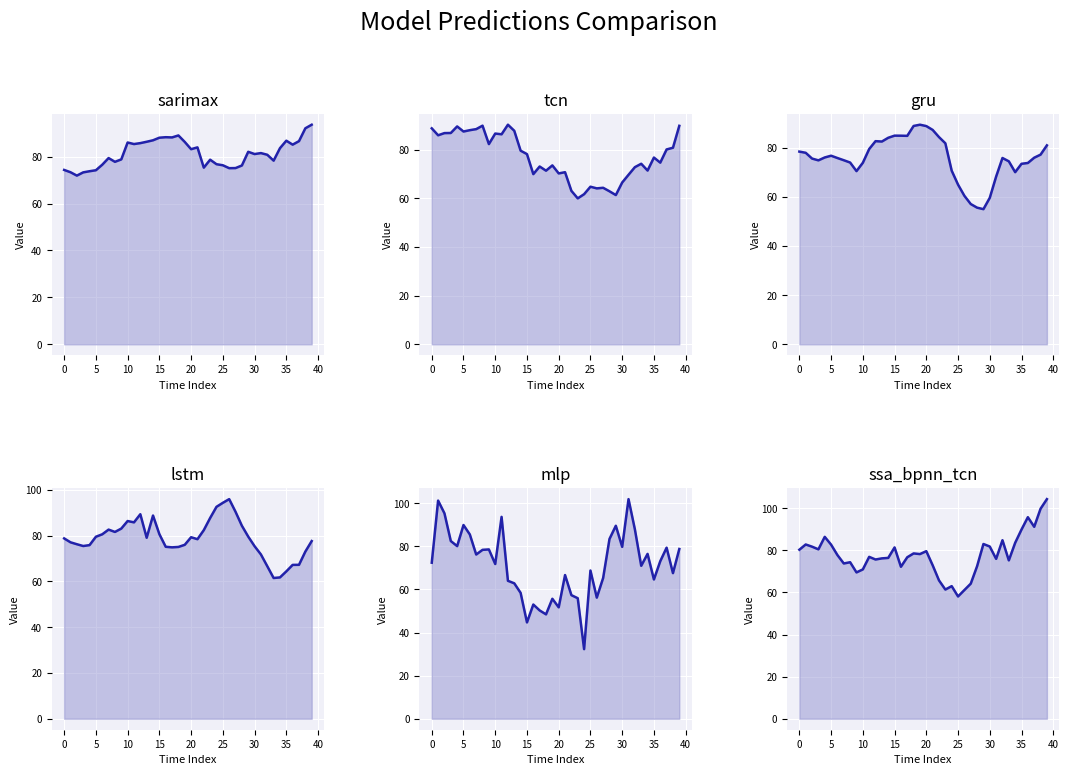

Where is the first local maximum for ssa_bpnn_tcn?

1